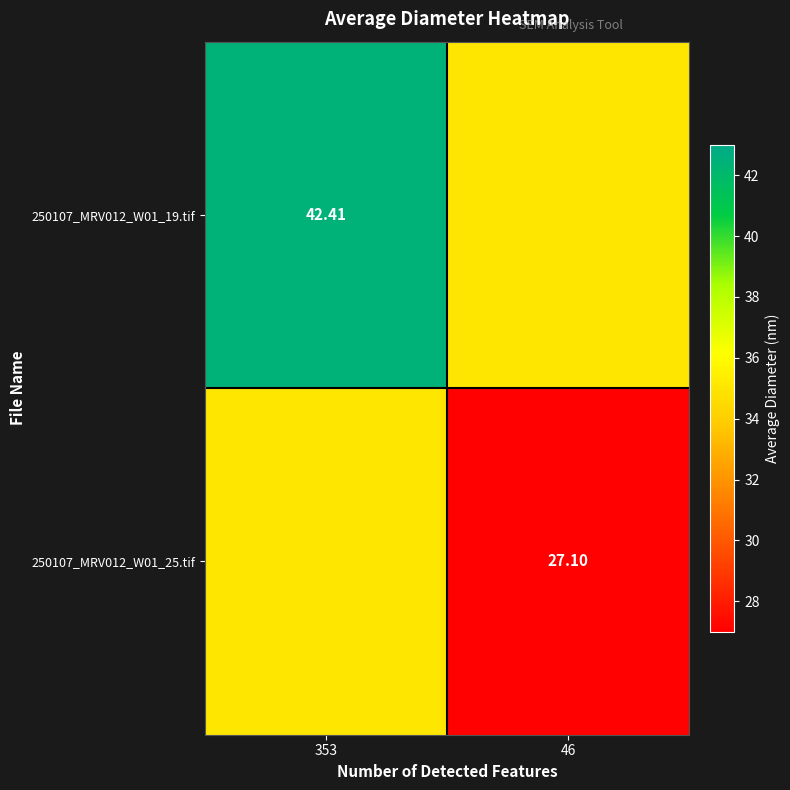

Count the number of categories in the chart.

2